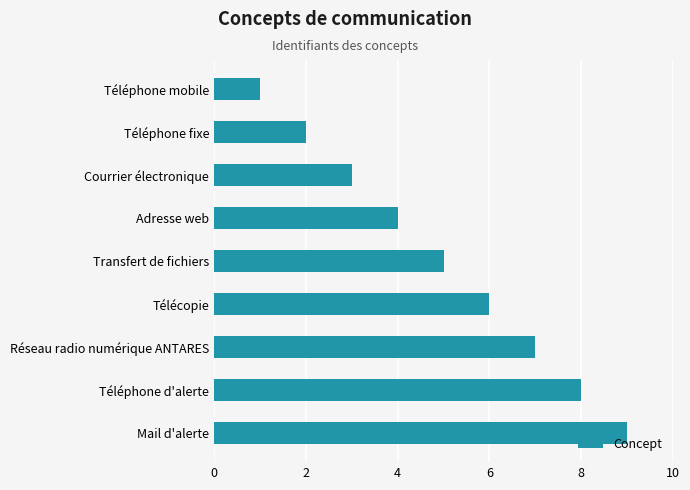

True or false: the data shows 3 at Téléphone d'alerte.

False